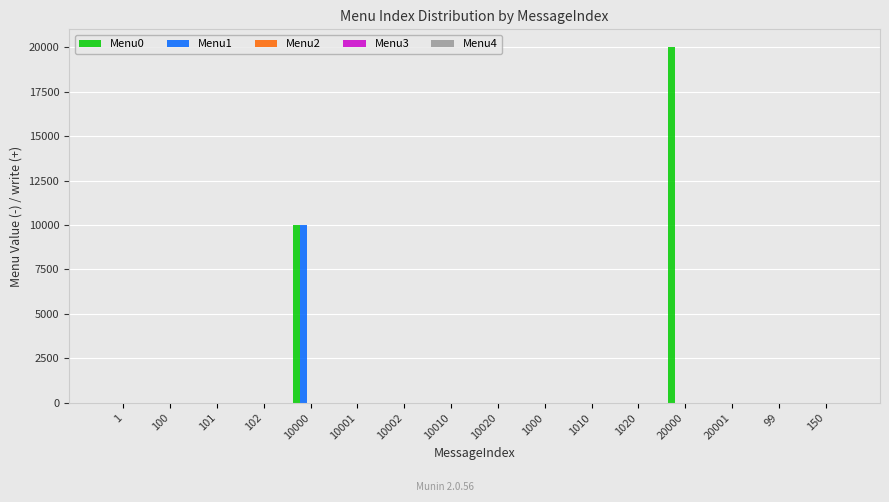

Which label corresponds to the largest value in the chart?

20000